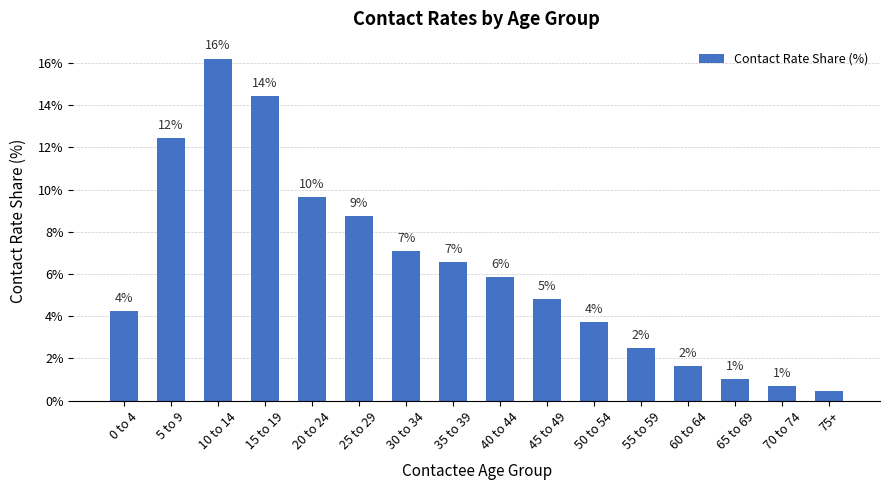

Does the chart contain any negative values?

No